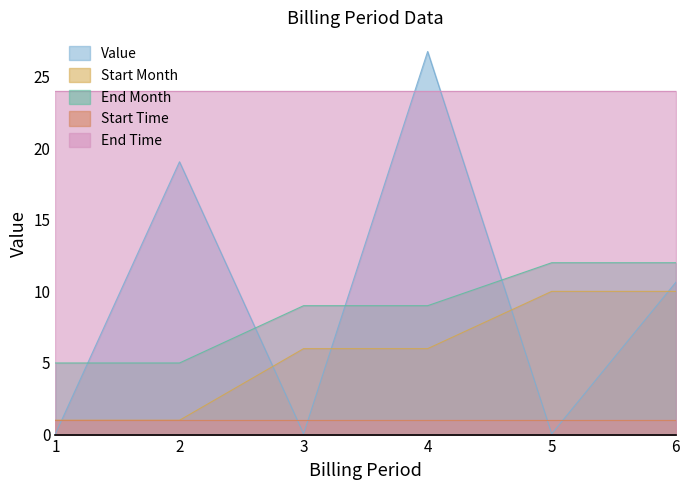

Which label corresponds to the largest value in the chart?

4